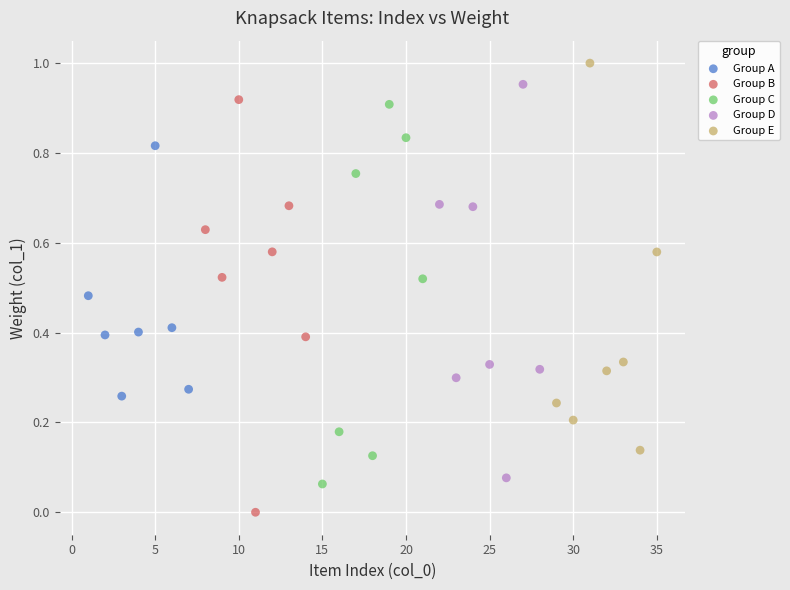

Which series reaches the maximum Y coordinate?

Group E